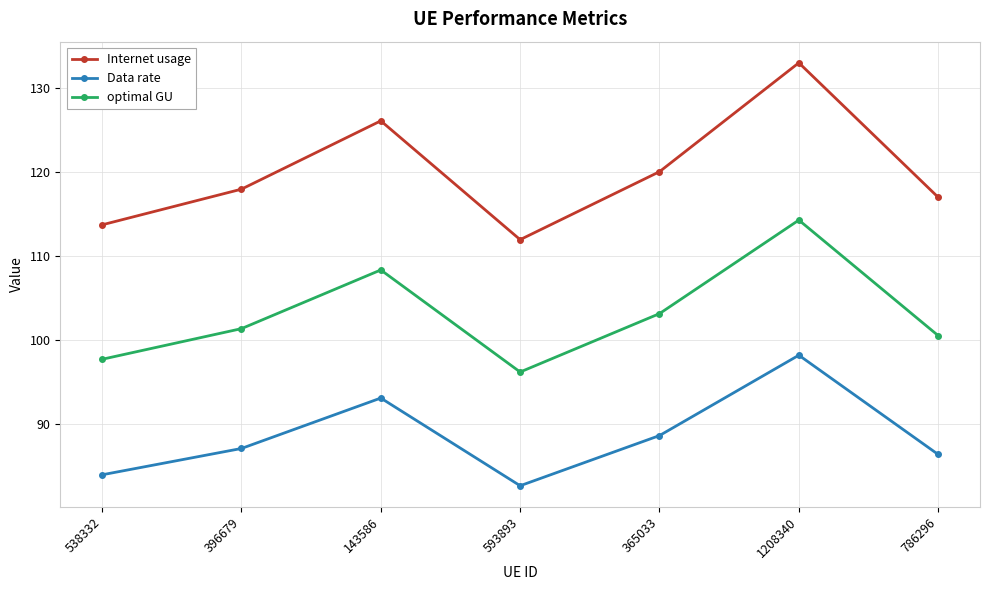

Is it true that Data rate equals 84.0 at 538332?

True